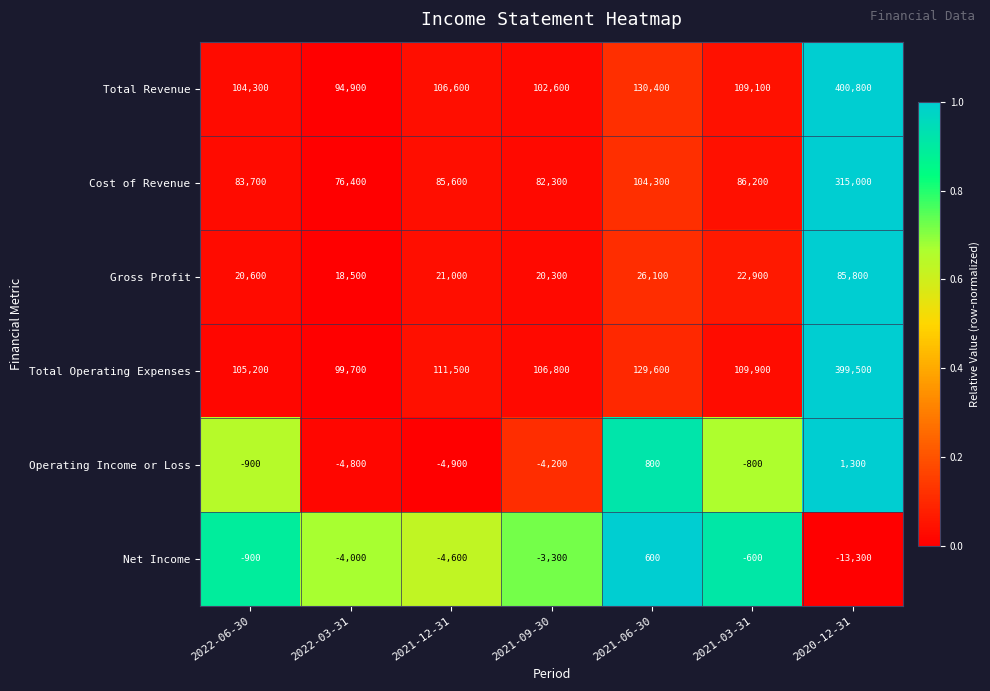

At how many categories does at least one series exceed 0?

7